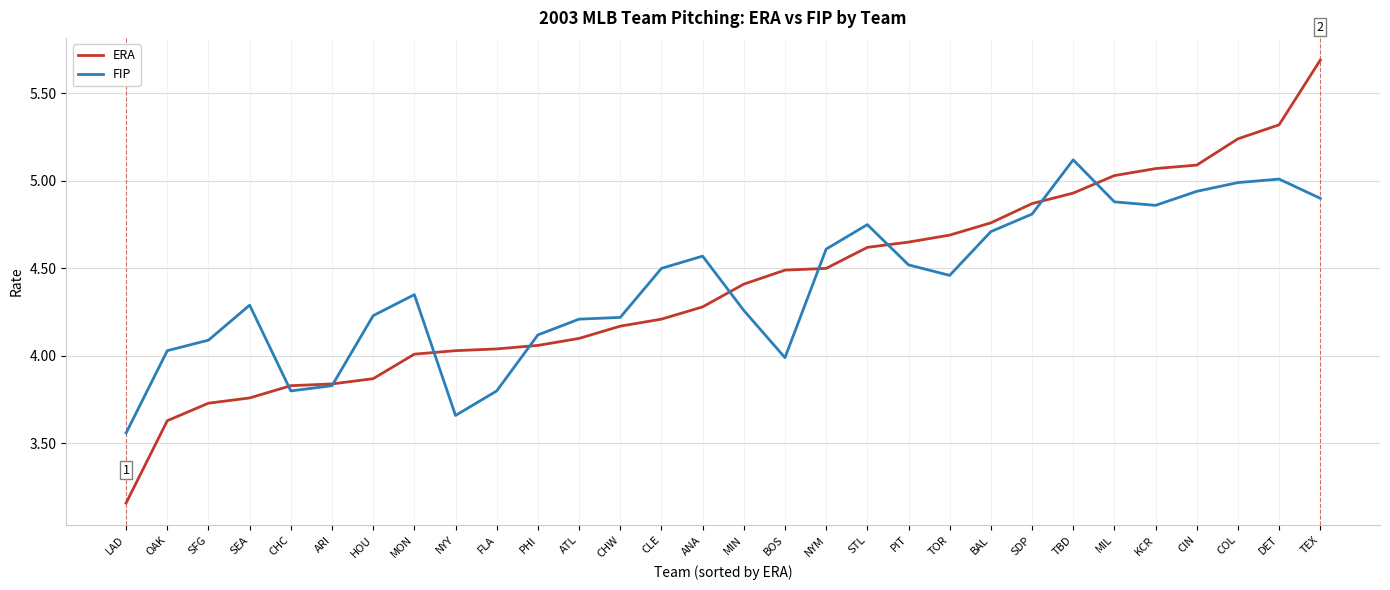

What is the total value across all series at TOR?

9.2